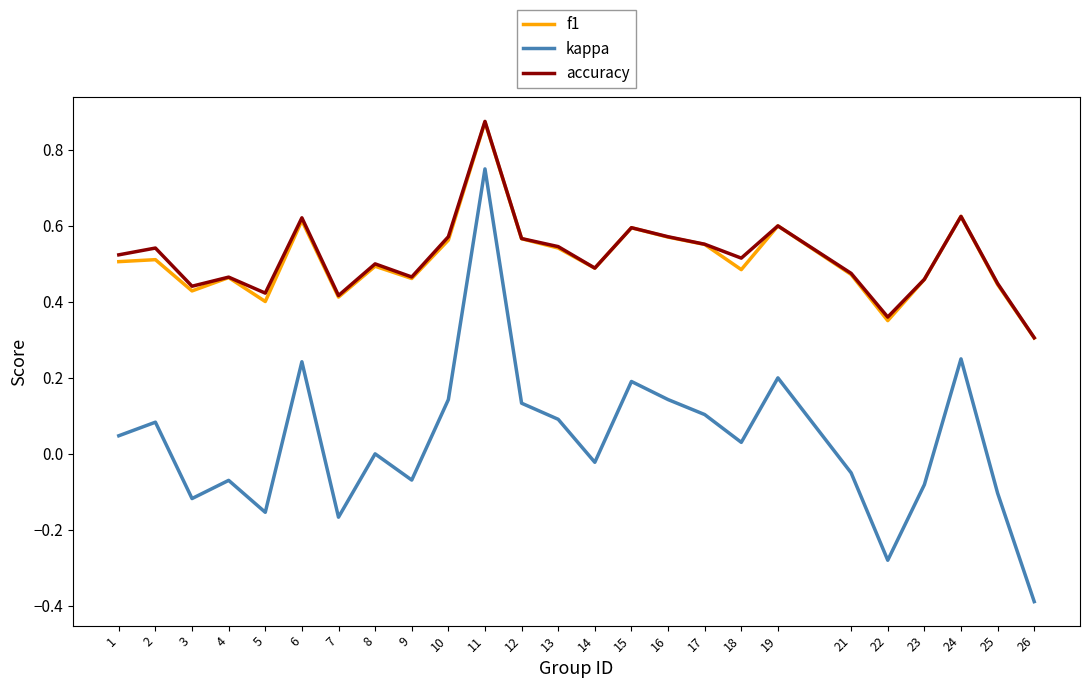

How many lines are shown in the chart?

3